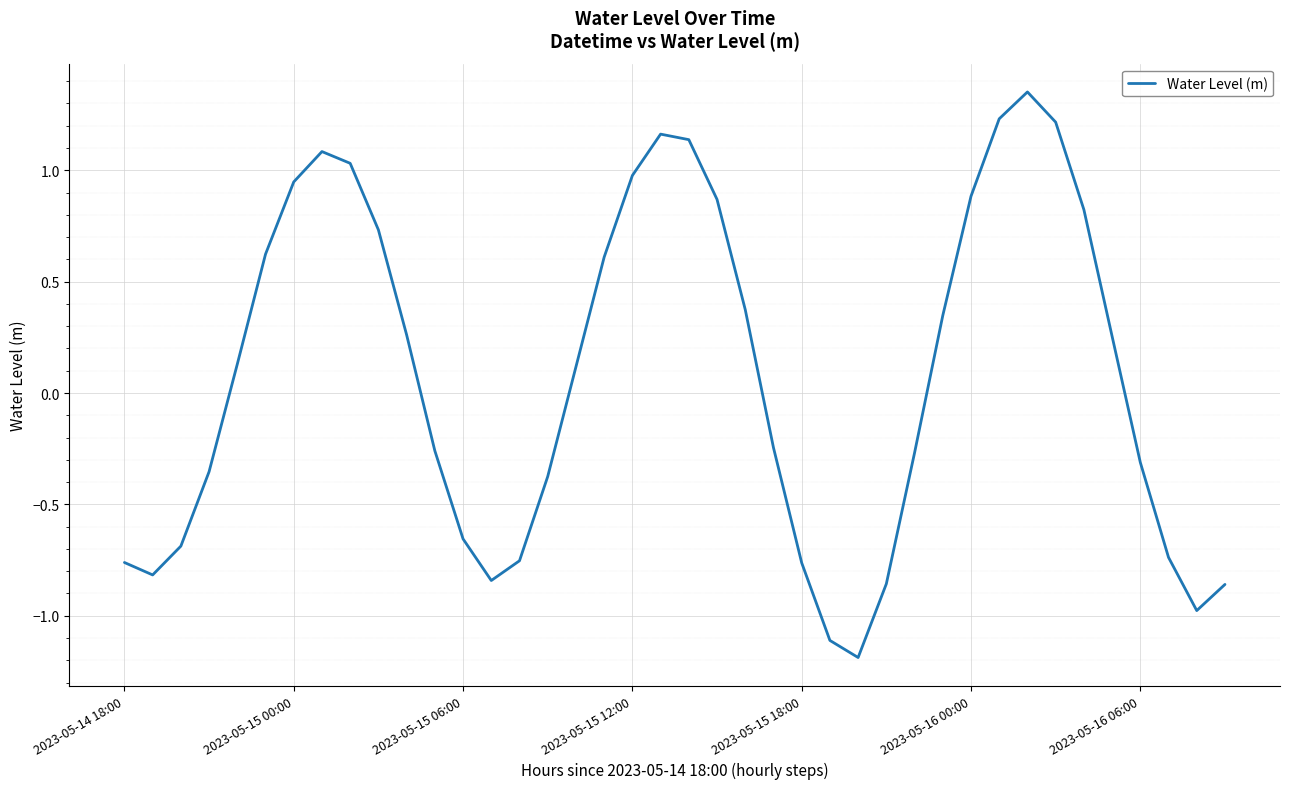

What is the smallest value displayed?

-1.2